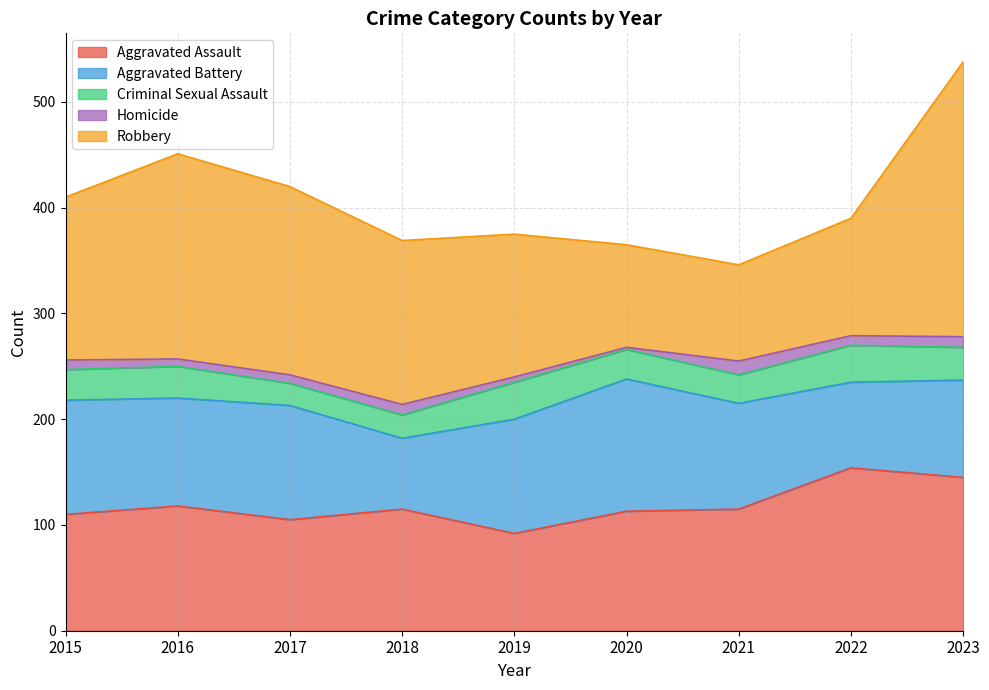

Does the chart display data point markers on the line(s)?

No